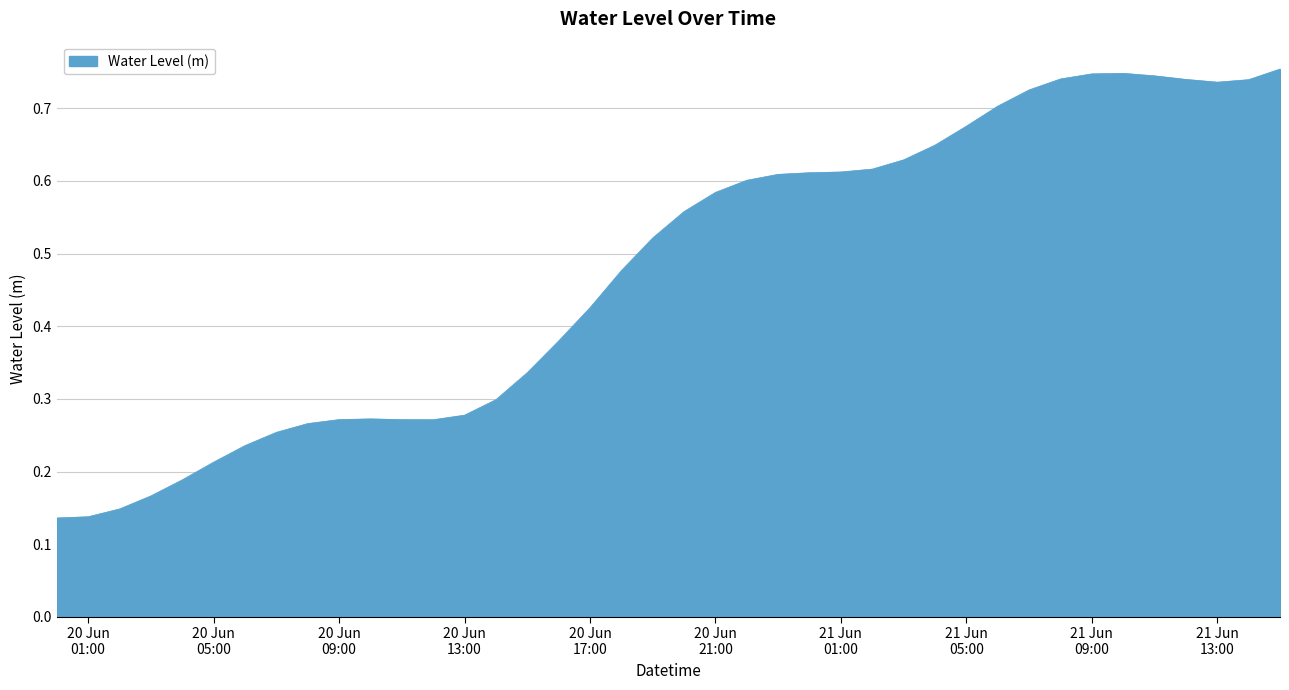

Is this an area chart (filled region under the line)?

Yes